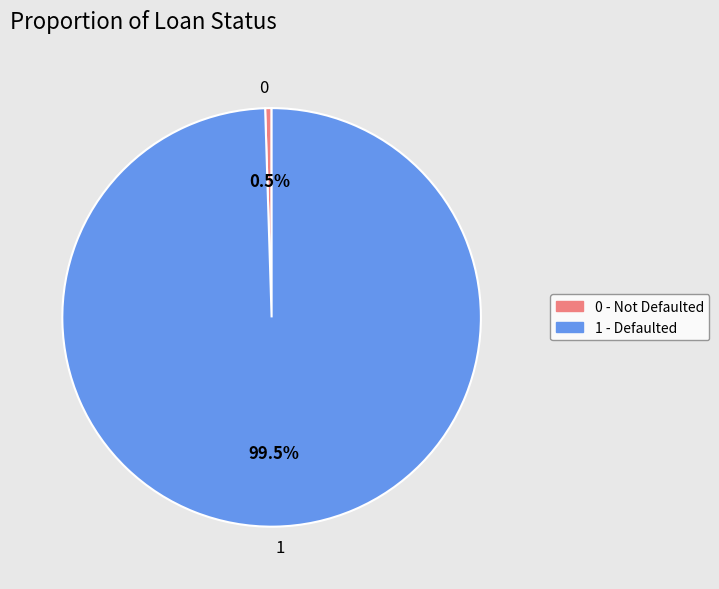

To the nearest percent, what is the average slice percentage?

50%